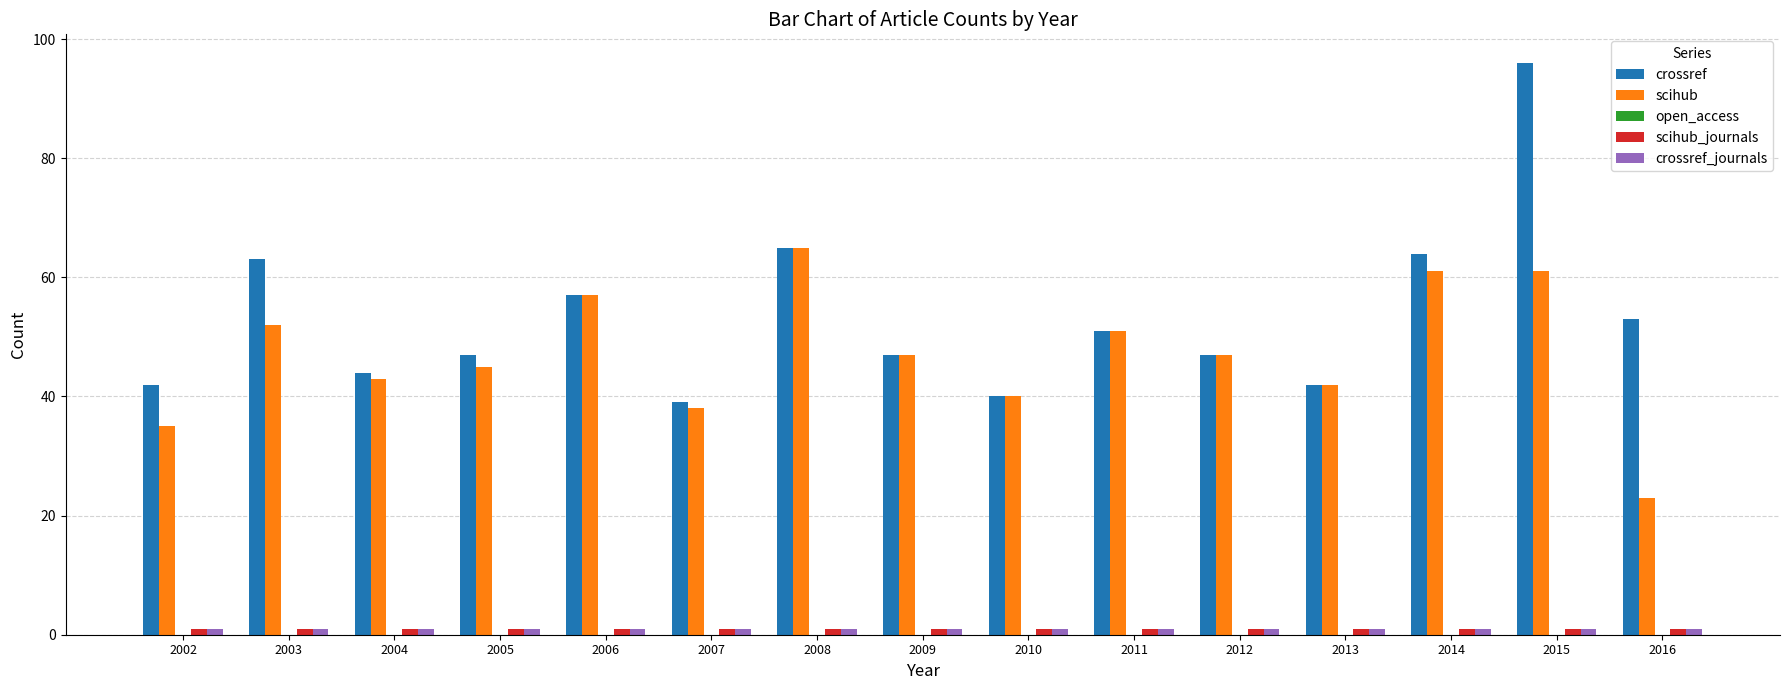

What is the greatest value displayed?

96